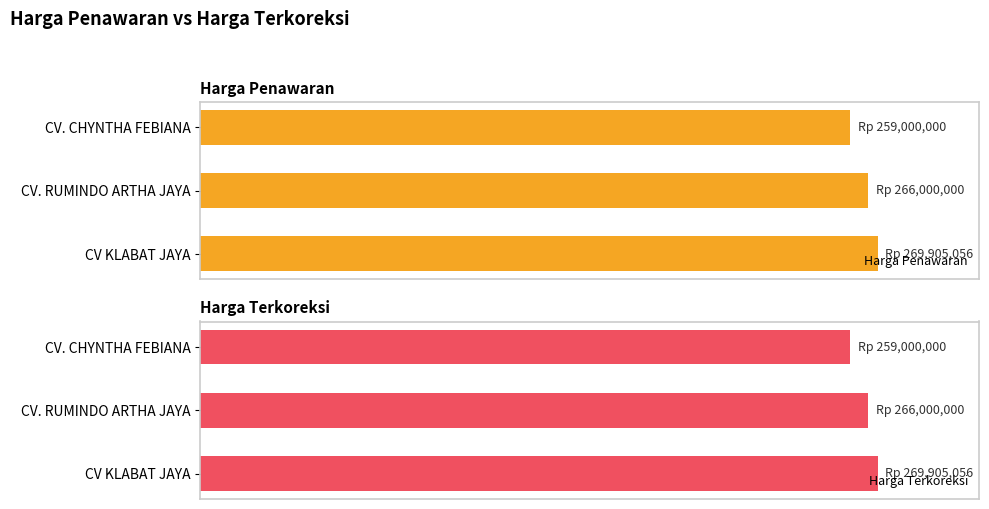

At how many categories does at least one series exceed 260583565?

2